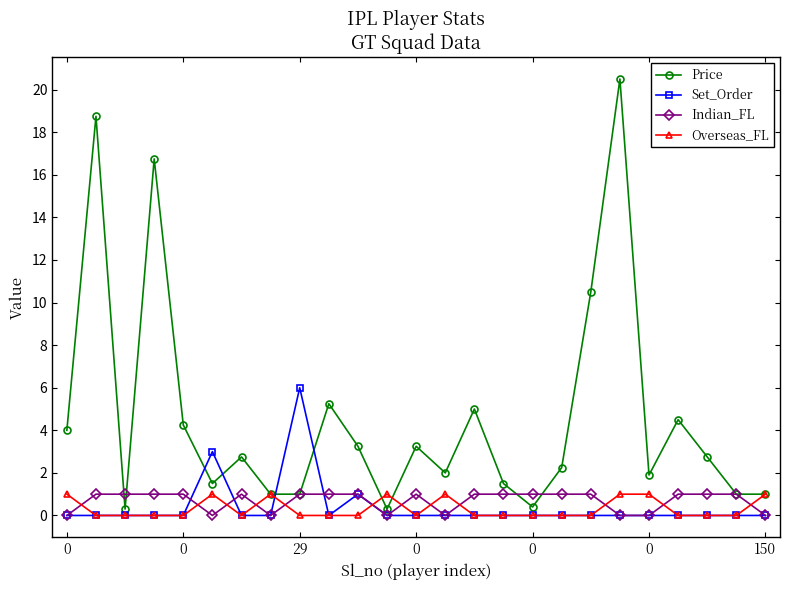

Which series has the widest spread of values?

Price